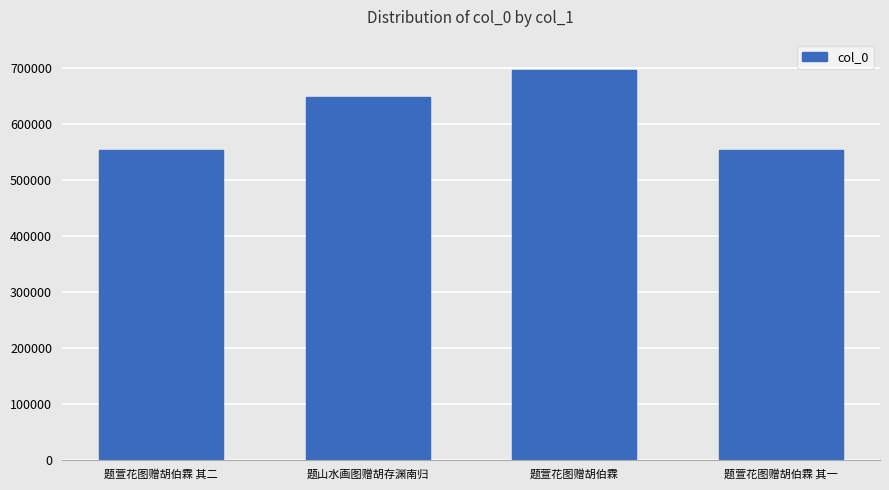

Is it true that the value at 题萱花图赠胡伯霖 其二 is 552537?

True